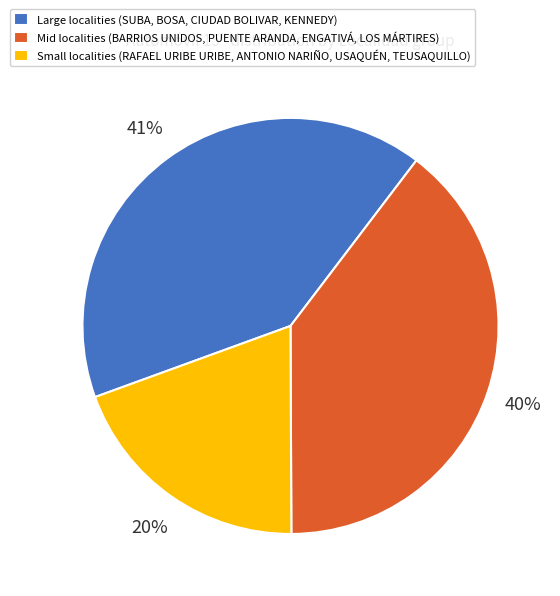

Is there a majority slice in this chart?

No